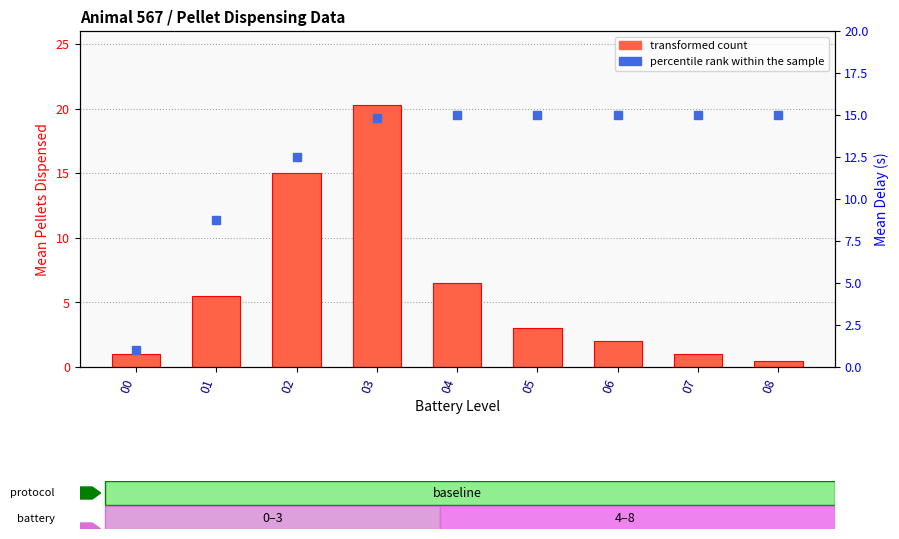

What is the difference between the transformed count values at 04 and 01?

1.0